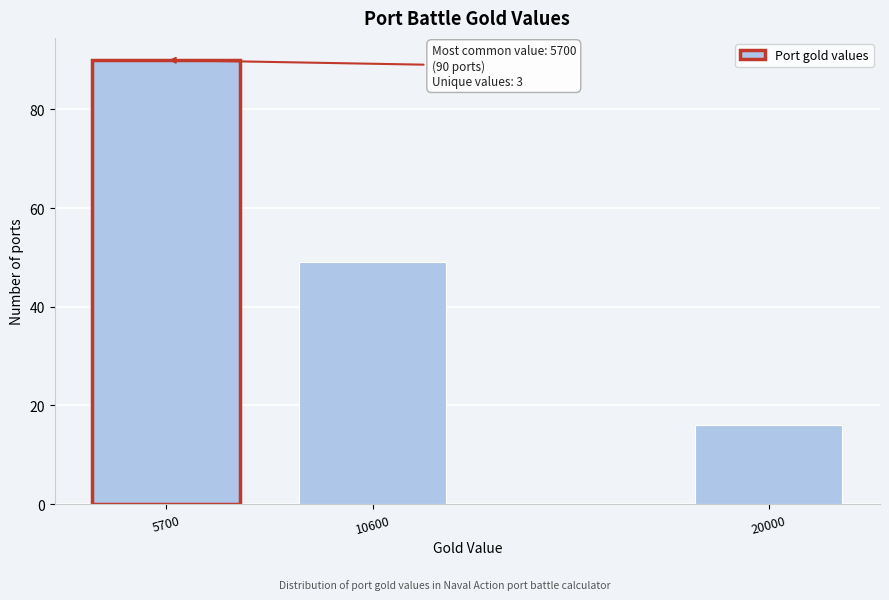

Reading right to left, transcribe all the data shown in this chart.

20000=16	10600=49	5700=90